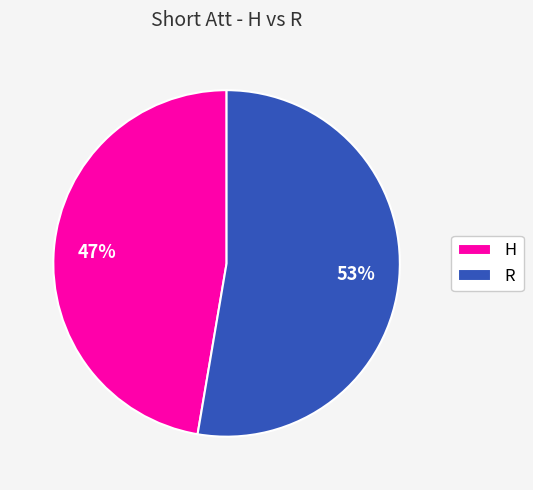

Which category accounts for the majority?

R